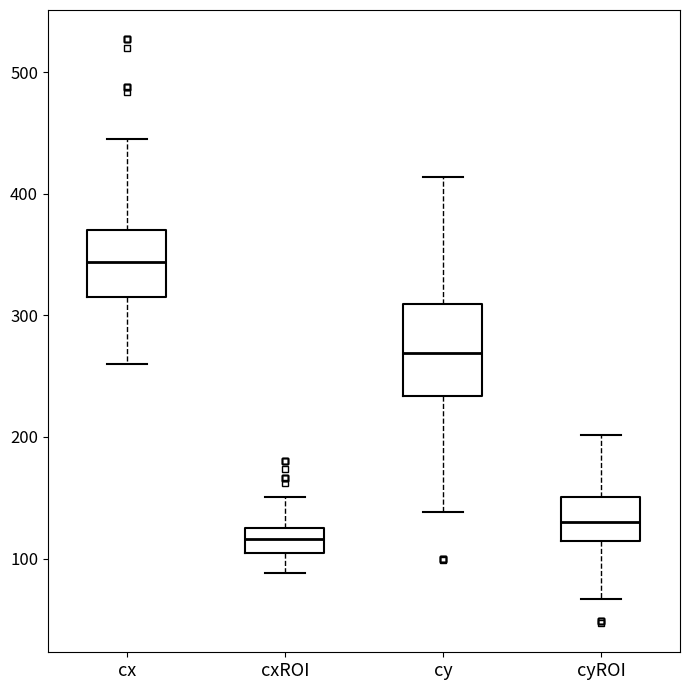

Reading left to right, read every box against the y-axis: the position of its median line, the range the box covers, and the ends of its whiskers. The values are not printed on the chart, so give them approximately, as read against the axis.

cx: median 340, box 320 to 370, whiskers 260 to 450
cxROI: median 120, box 100 to 130, whiskers 90 to 150
cy: median 270, box 230 to 310, whiskers 140 to 410
cyROI: median 130, box 110 to 150, whiskers 70 to 200